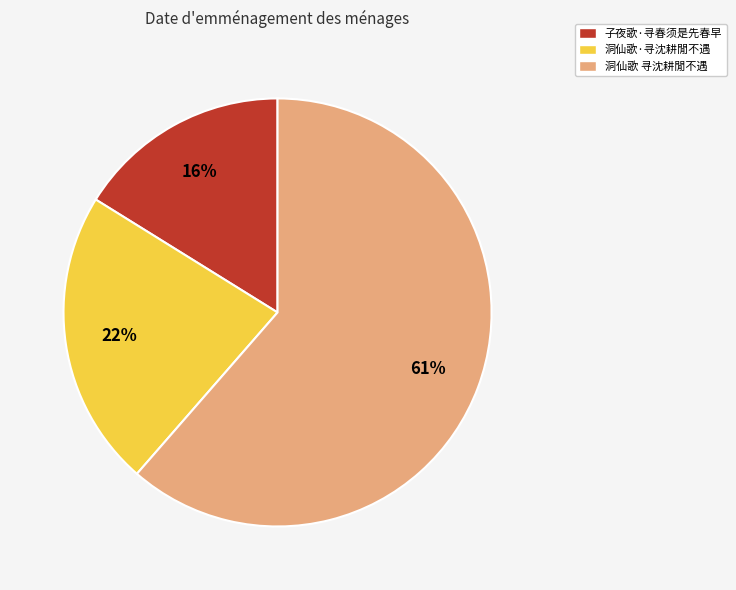

How many segments does this pie chart have?

3